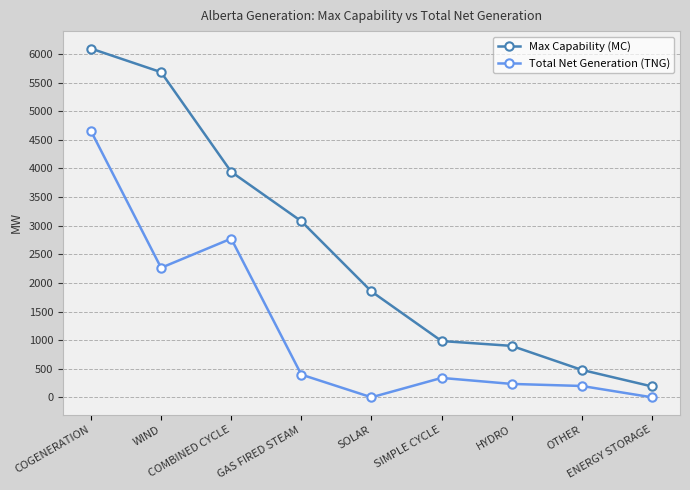

What is the difference between the second highest and second lowest values in the Total Net Generation (TNG) series?

2774